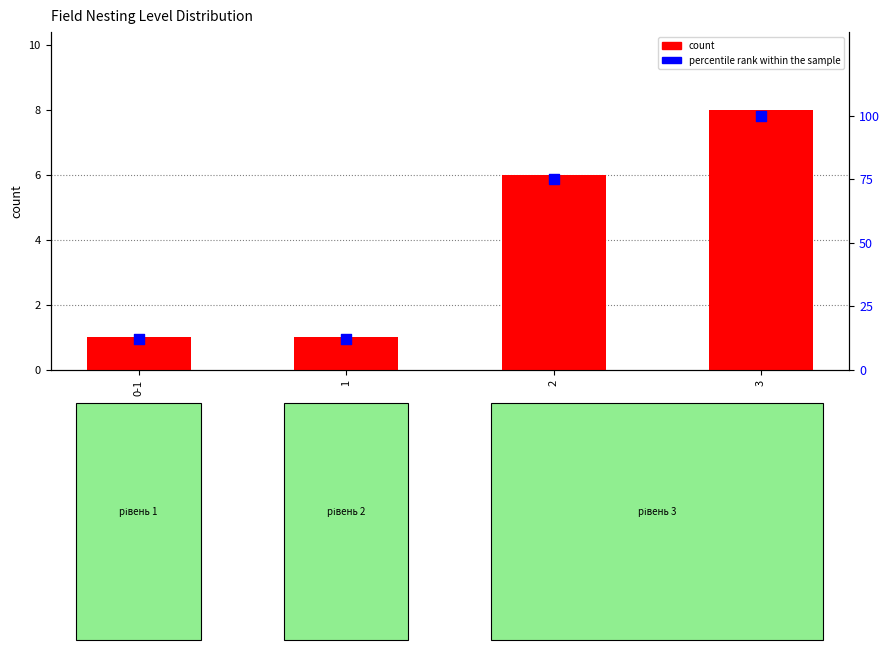

At which category is the sum across all series the highest?

3